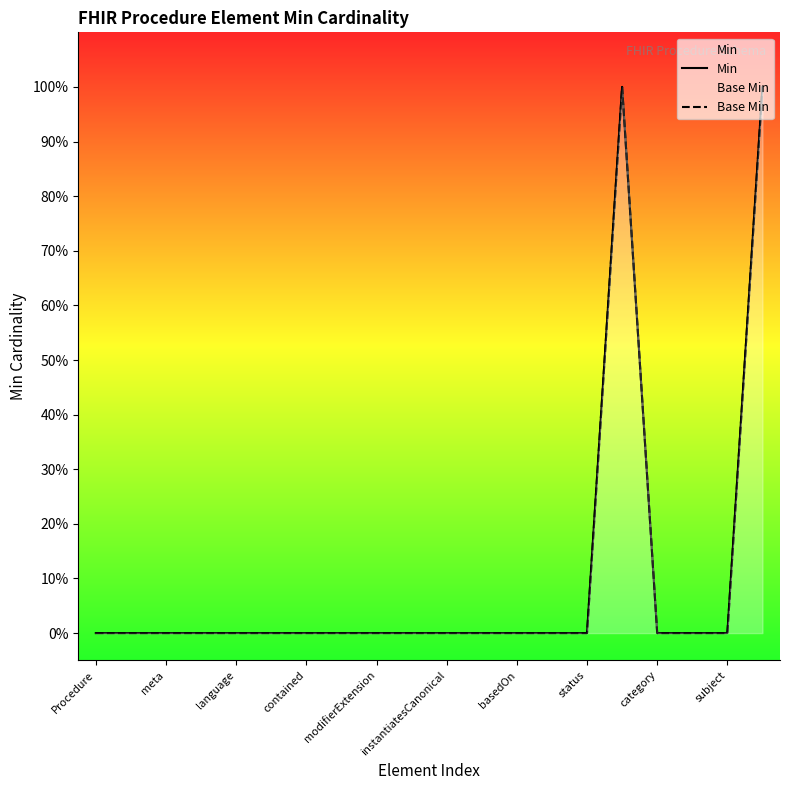

True or false: Base Min and Min intersect in this chart.

False